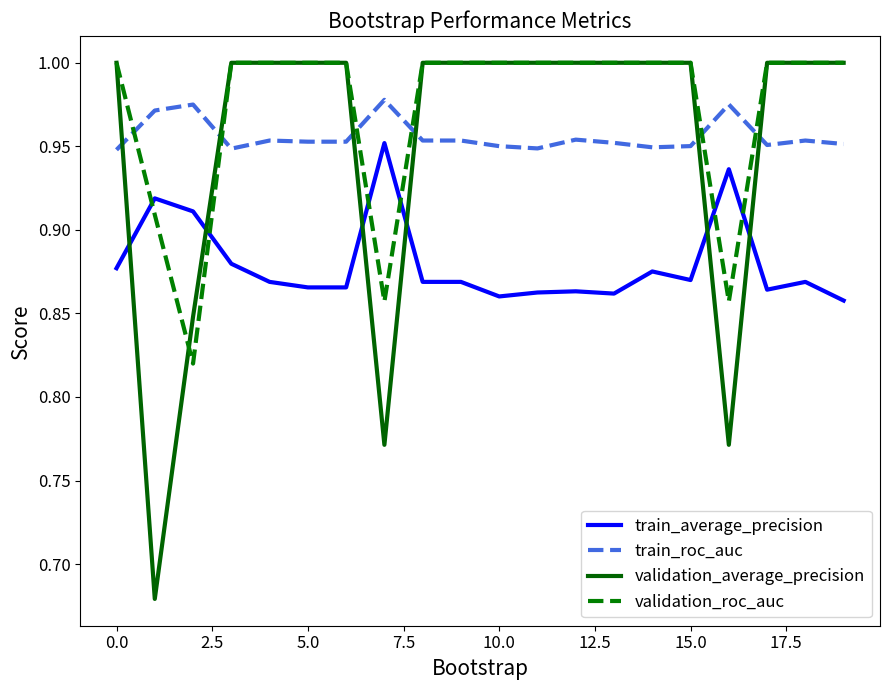

After their last crossing, which series has the higher values: validation_average_precision or train_average_precision?

validation_average_precision